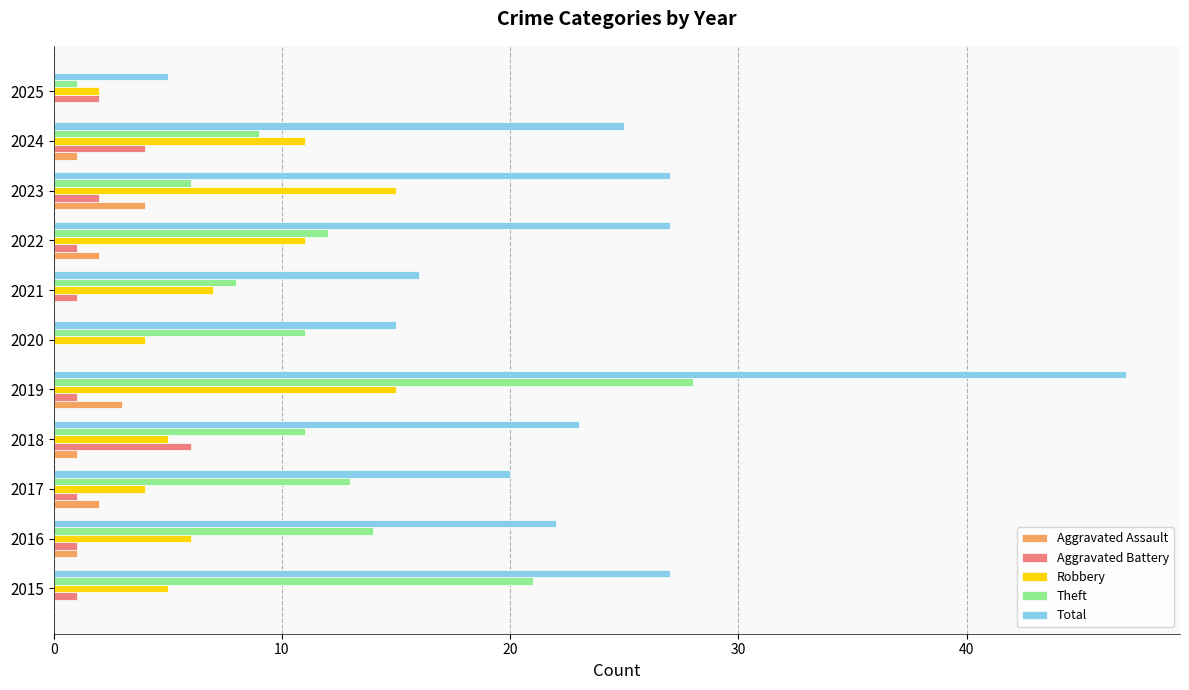

What is the total value across all series at 2015?

54